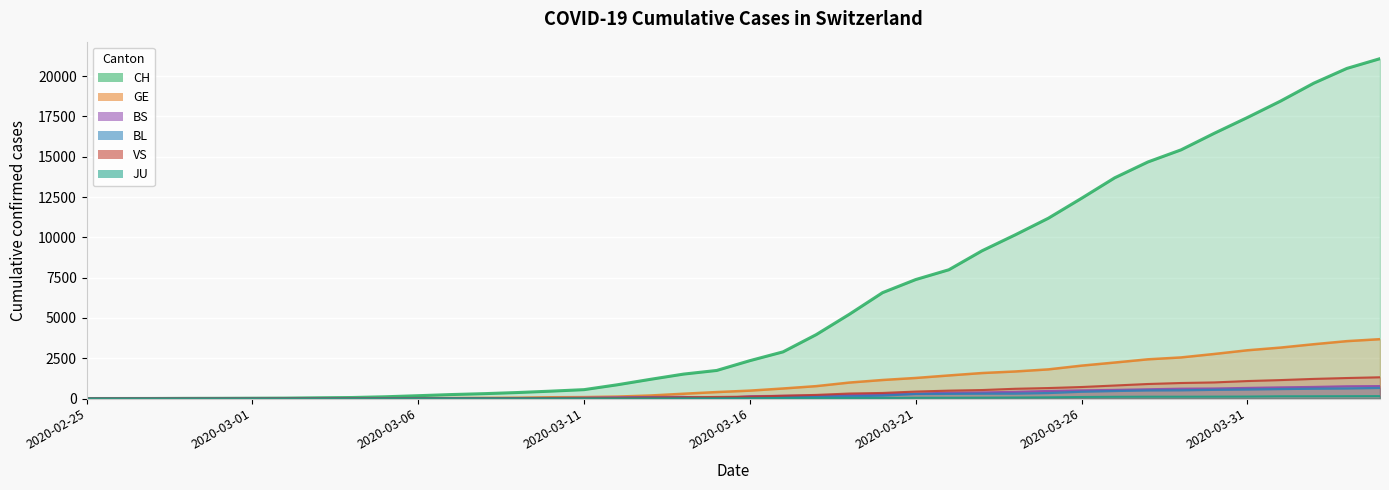

What is the label of the 31st point from the left?

2020-03-26